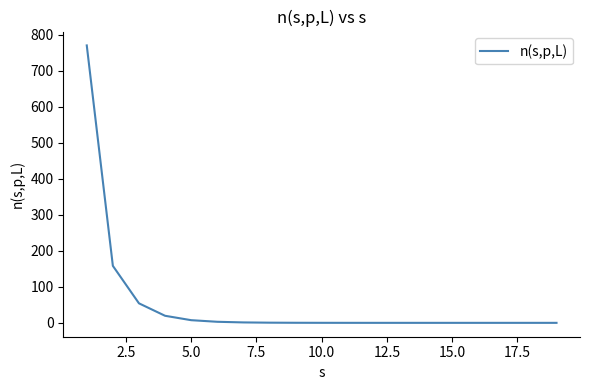

What is the greatest value displayed?

771.0